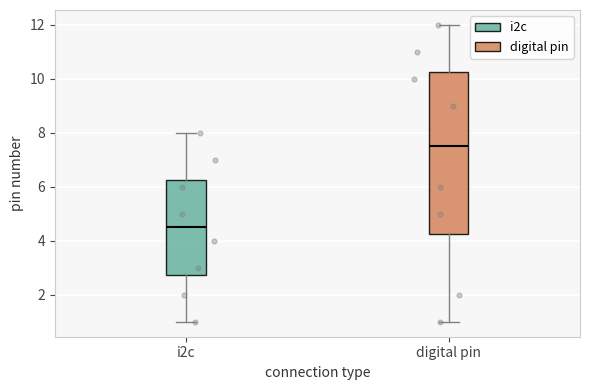

Which box is the tallest, from its lower edge to its upper edge?

digital pin